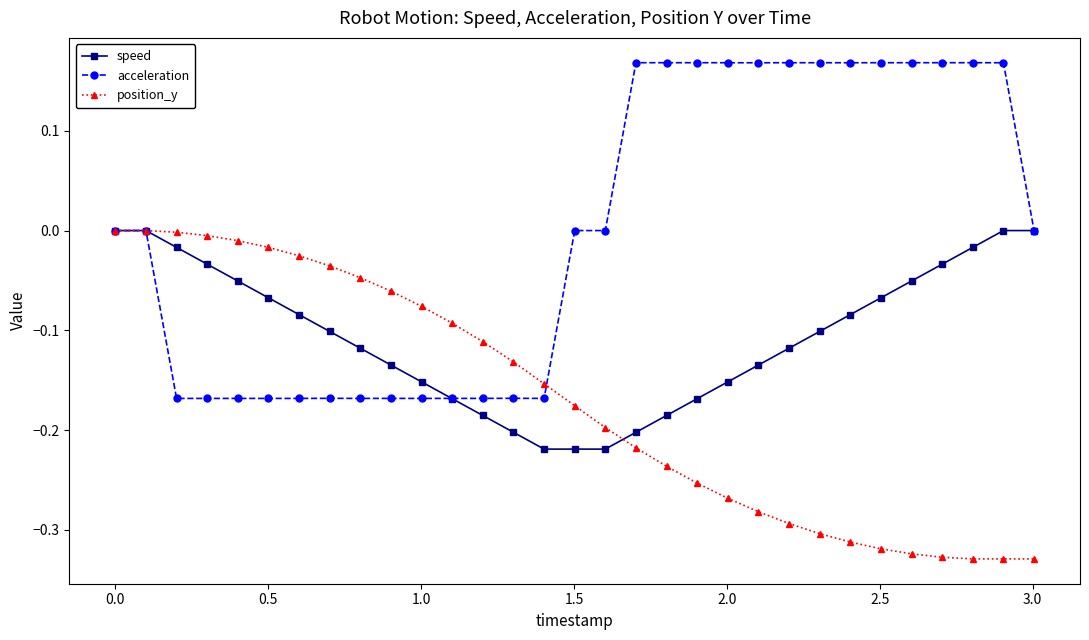

True or false: acceleration has more than 2 interior local peaks.

True